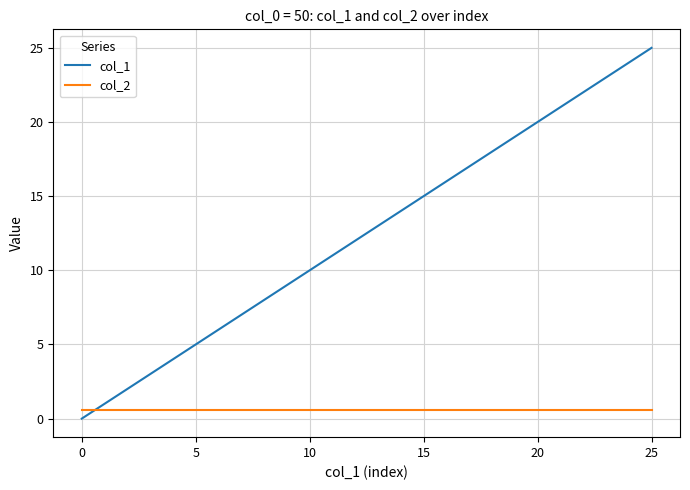

Rank the series by their average value, from lowest to highest.

col_2, col_1